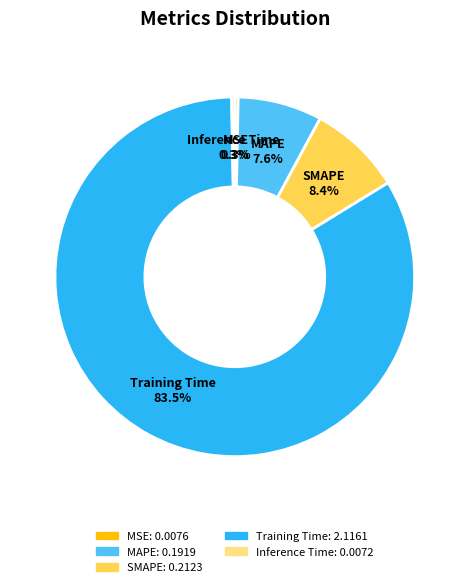

Which slice represents more than half of the pie?

Training Time